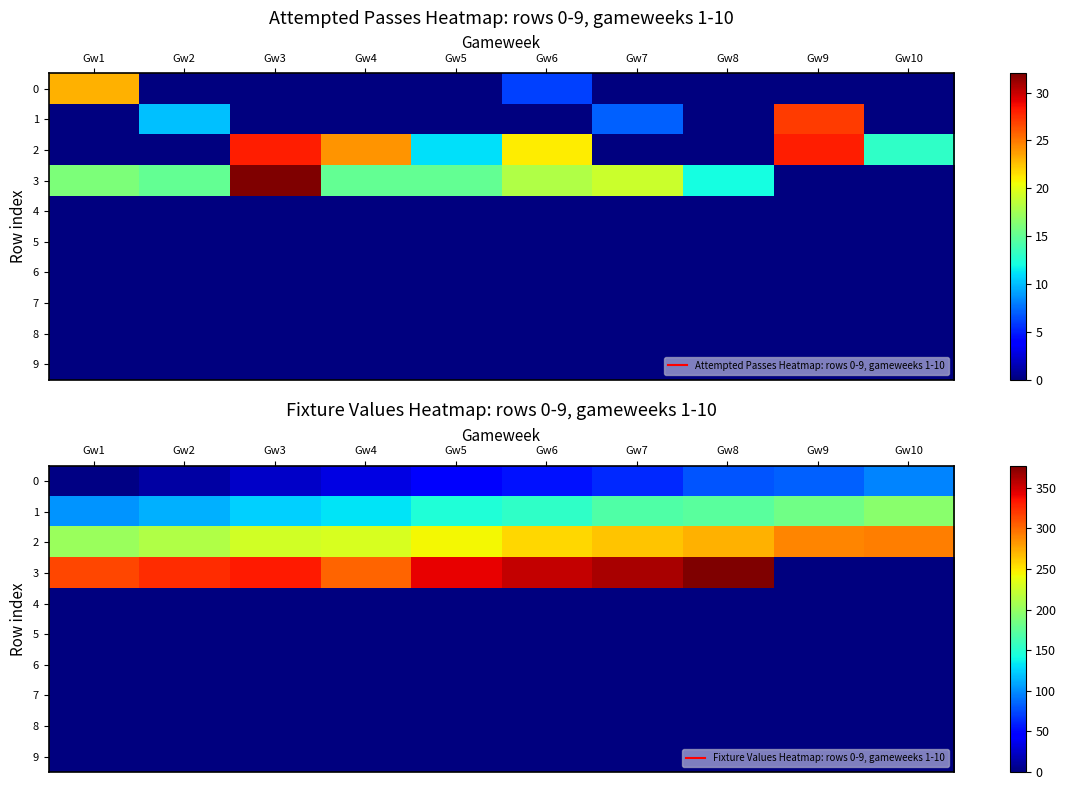

At which category is the sum across all series the highest?

Gw8